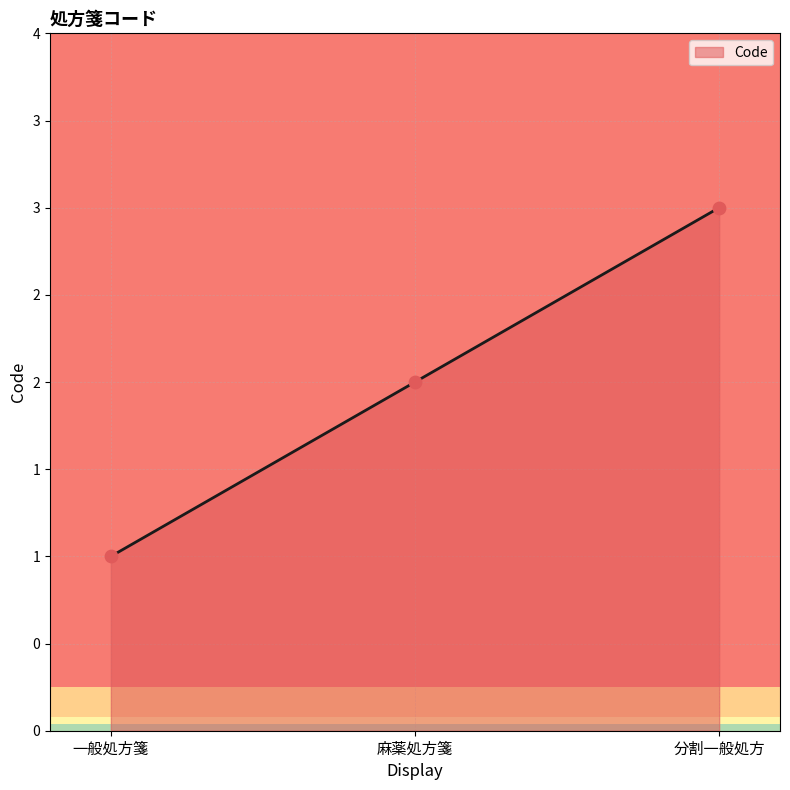

What is the change in value from 一般処方箋 to 分割一般処方?

+2